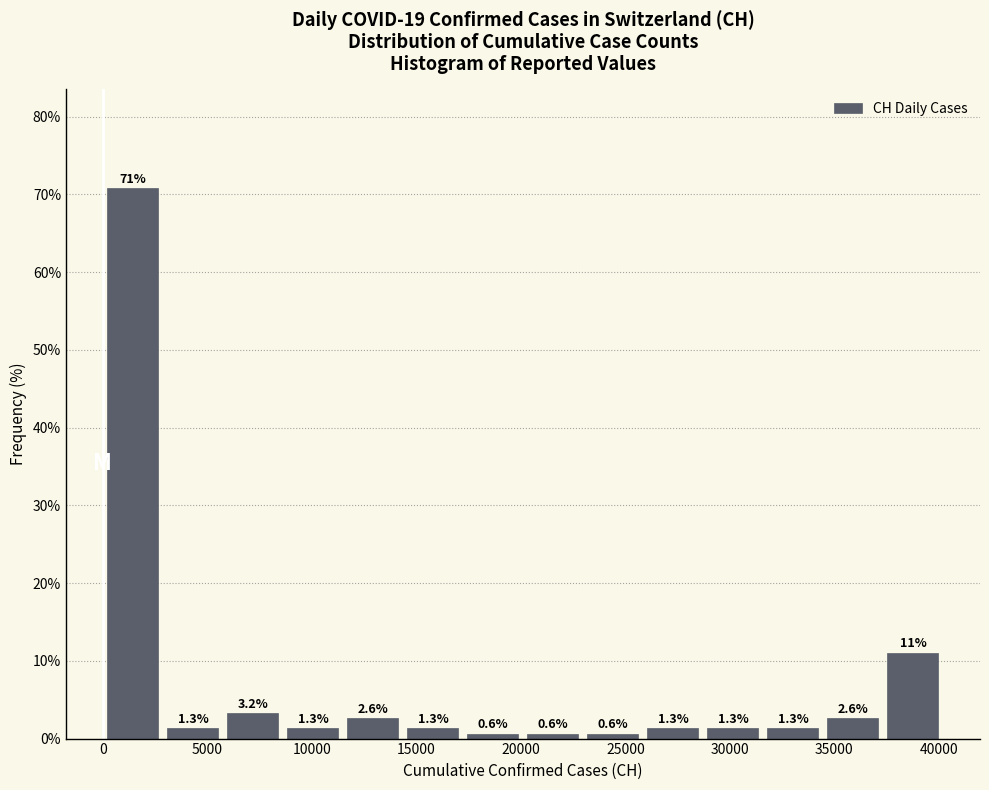

Reading left to right, list every bar in this chart as the range it spans on the x-axis followed by its height. The bar edges are not printed on the chart, so give them approximately, as read against the axis.

0 to 3000: 70.8
3000 to 5500: 1.3
5500 to 8500: 3.2
8500 to 11500: 1.3
11500 to 14500: 2.6
14500 to 17000: 1.3
17000 to 20000: 0.6
20000 to 23000: 0.6
23000 to 26000: 0.6
26000 to 28500: 1.3
28500 to 31500: 1.3
31500 to 34500: 1.3
34500 to 37500: 2.6
37500 to 40000: 11.0